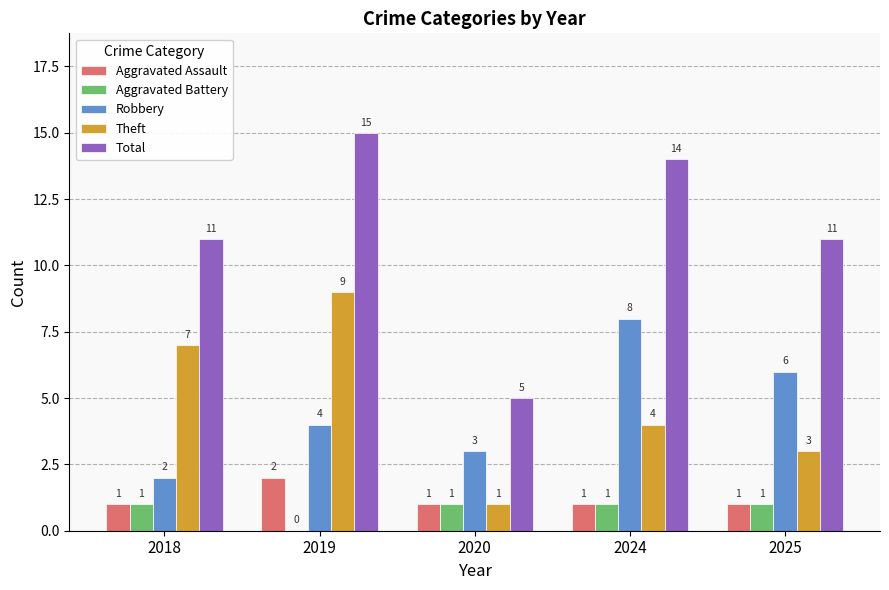

At which category is the sum across all series the highest?

2019